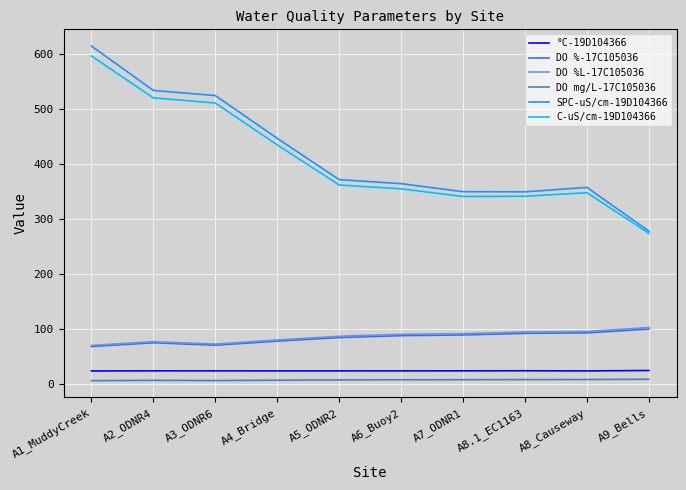

What is the sum of all C-uS/cm-19D104366 values?

4087.2